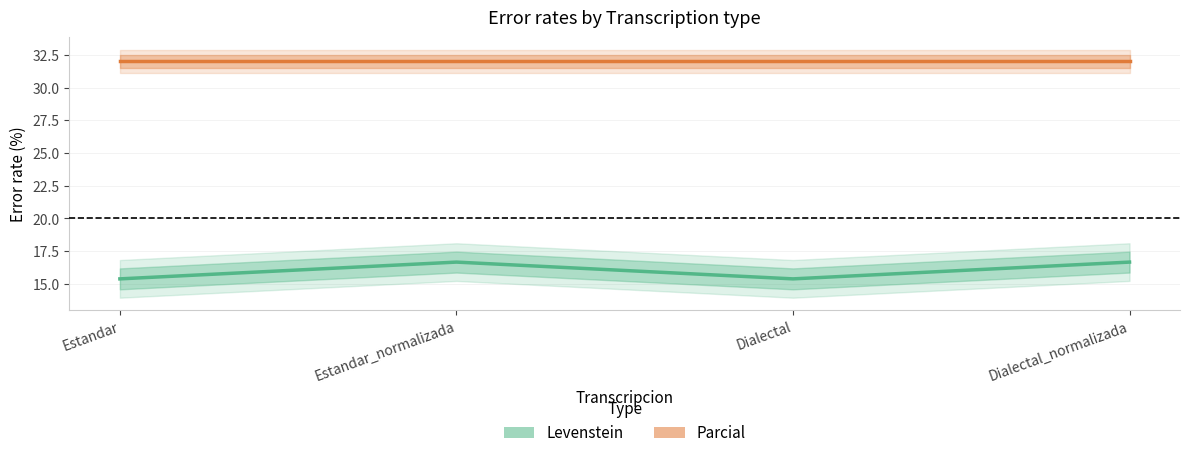

At which category is the sum across all series the highest?

Estandar_normalizada